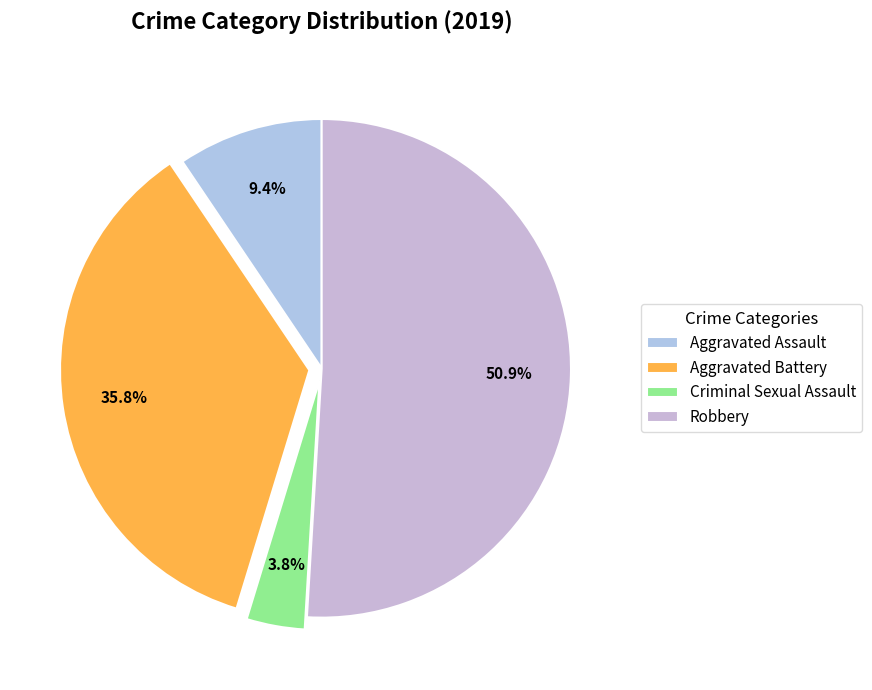

What is the largest slice in the pie chart?

Robbery